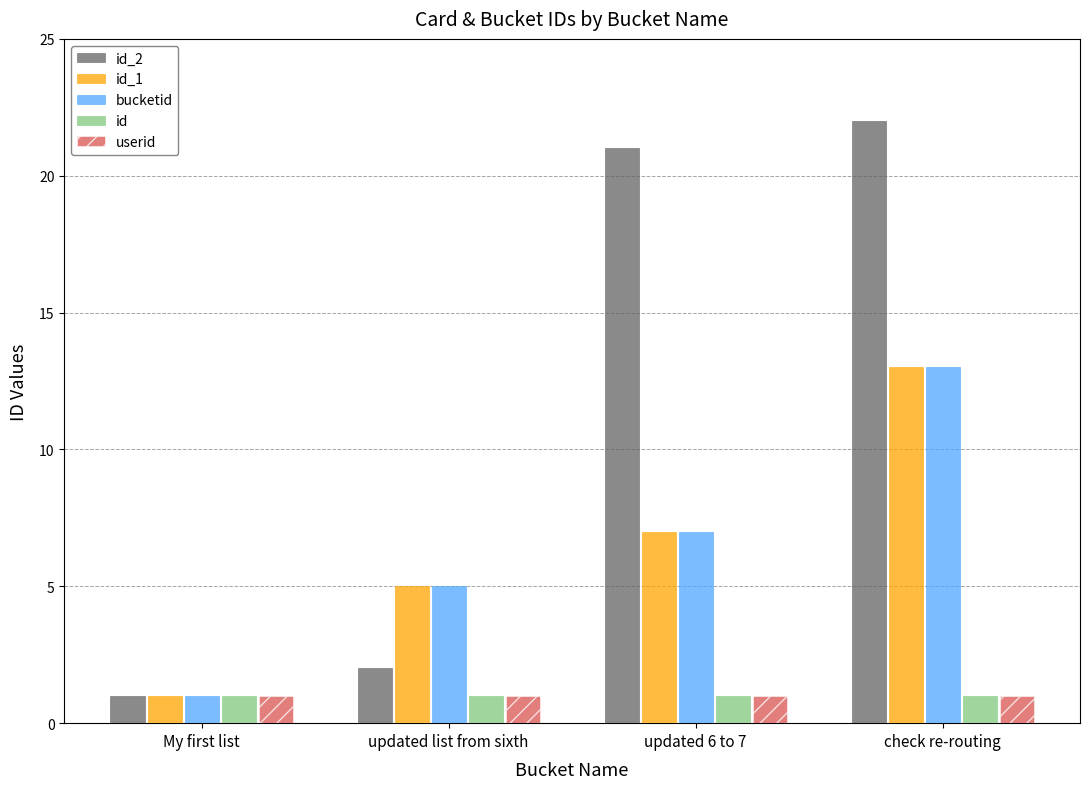

Which series has the widest spread of values?

id_2